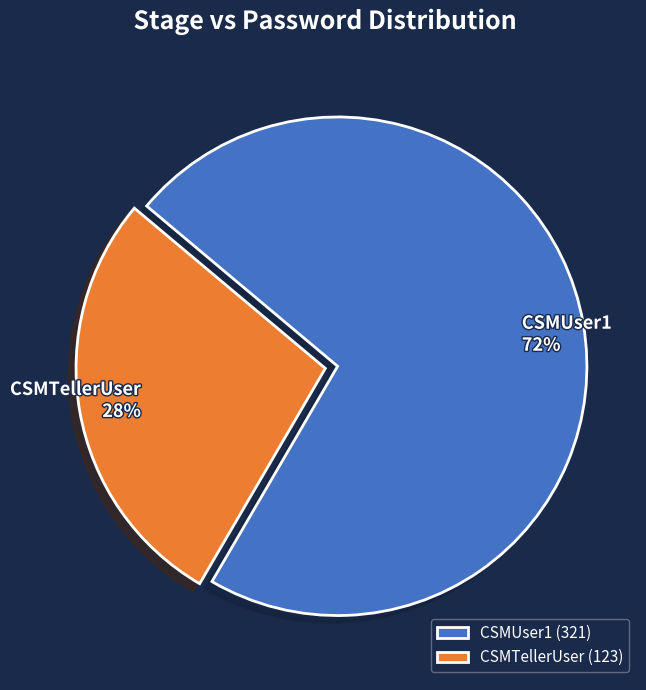

To the nearest percent, what is the average slice percentage?

50%